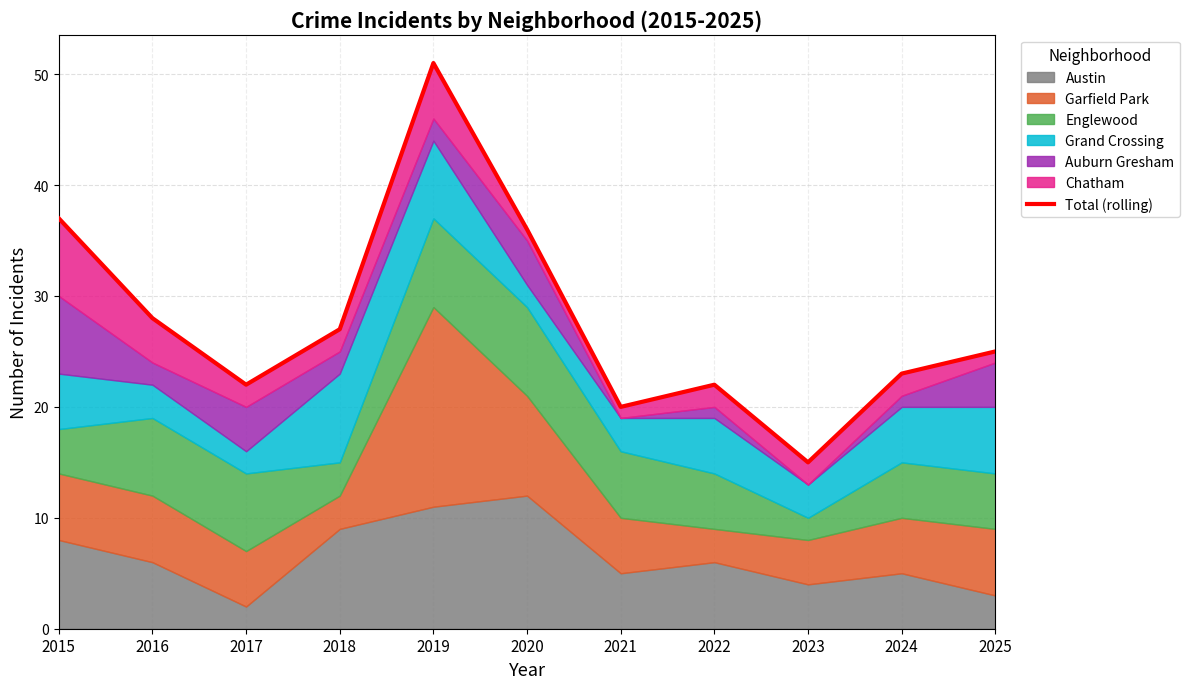

How many lines are shown in the chart?

1